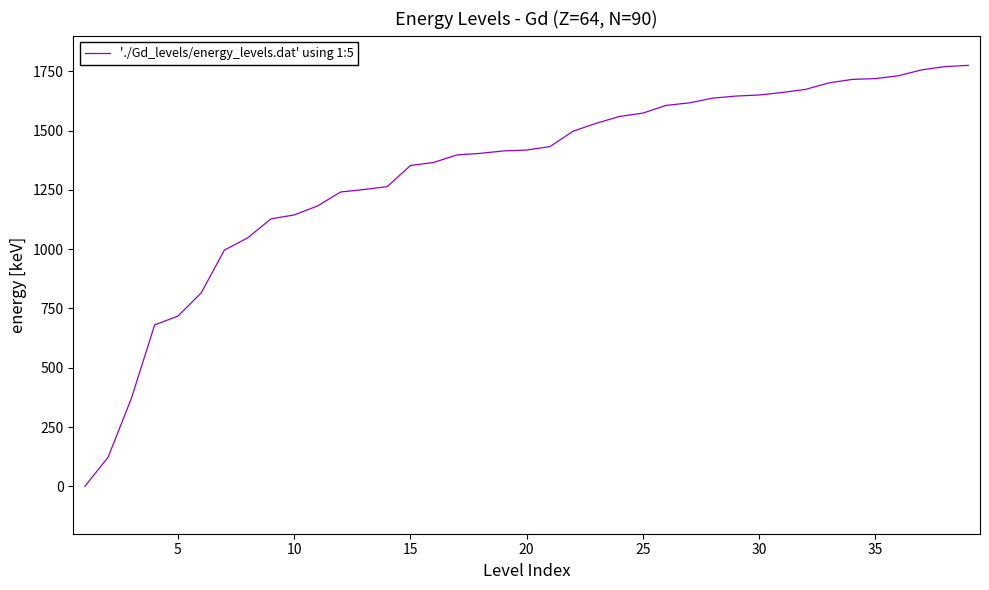

What is the greatest value displayed?

1775.4